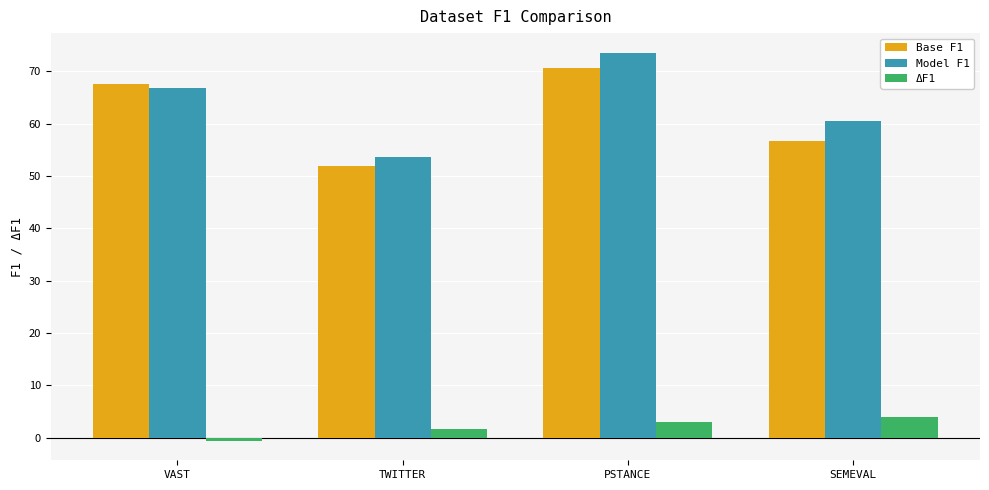

Between VAST and PSTANCE, which series saw the biggest shift?

Model F1